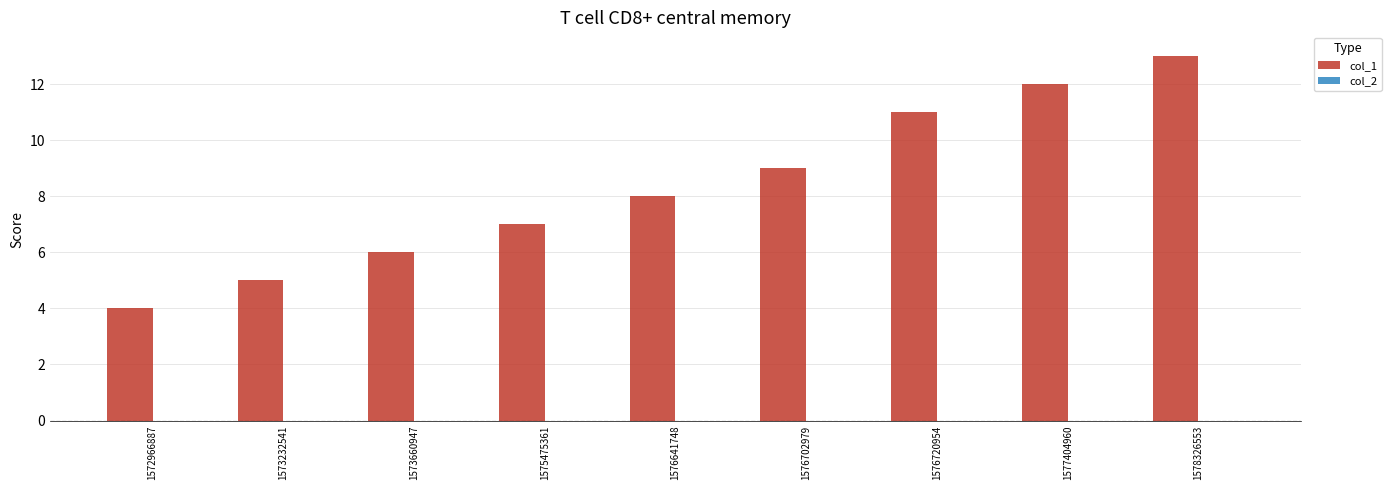

Is it true that the value at 1573232541 is 5?

True